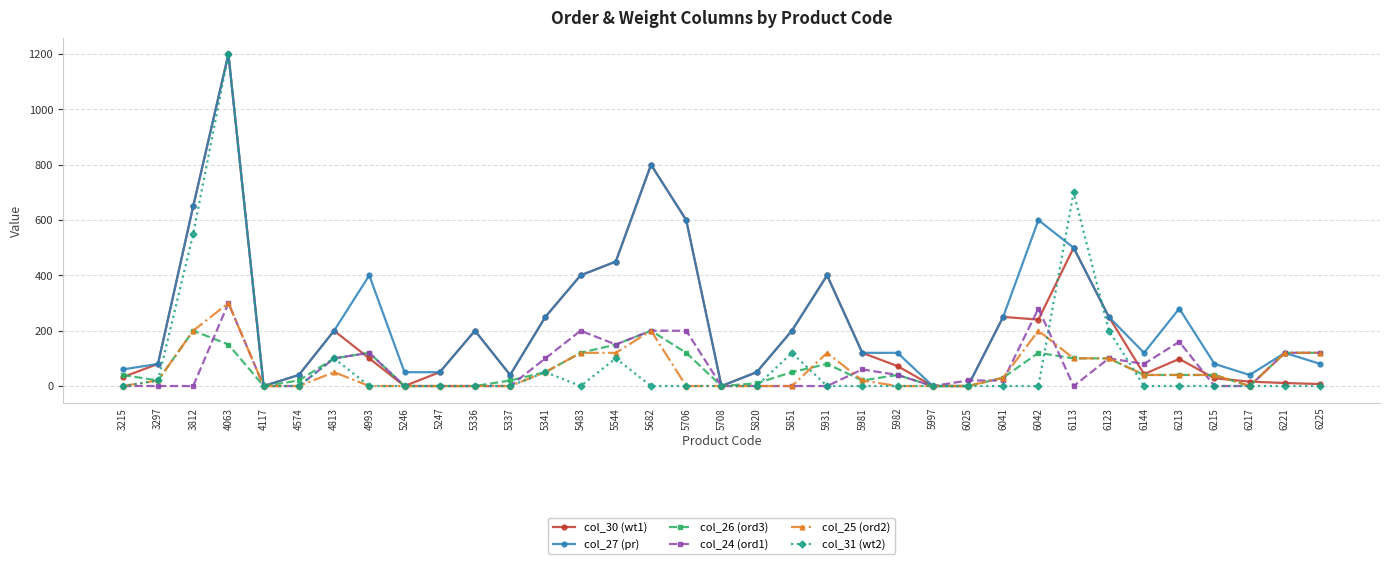

What is the total value across all series at 5982?

272.0